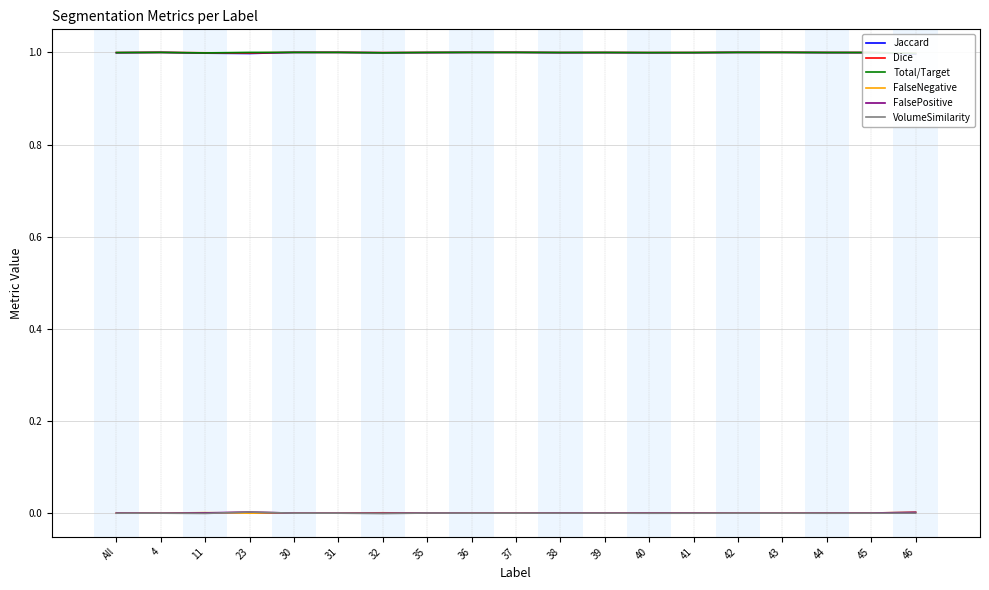

Does the chart have visible grid lines?

Yes